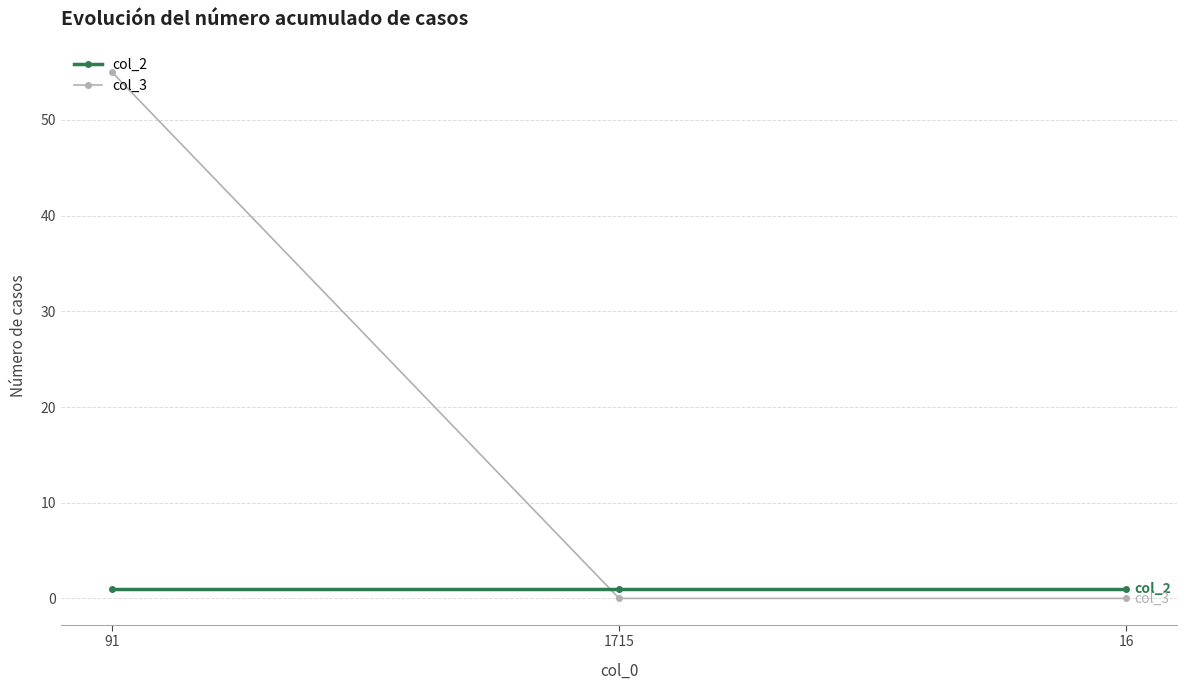

At how many categories does at least one series exceed 42?

1